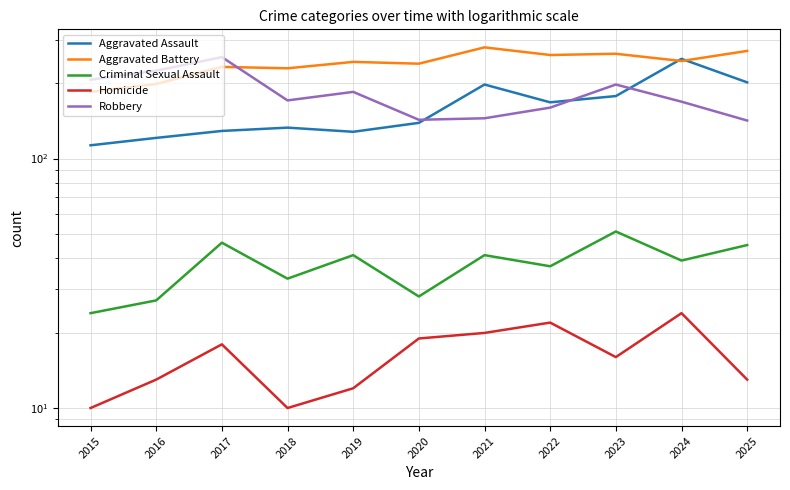

List the labels in order of Aggravated Assault value, smallest first.

2015, 2016, 2019, 2017, 2018, 2020, 2022, 2023, 2021, 2025, 2024